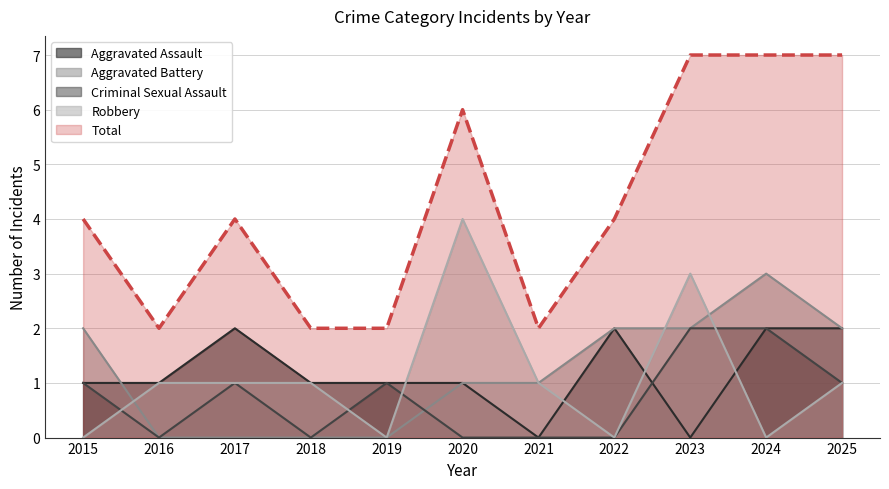

True or false: Total has a value of 9 at 2025.

False